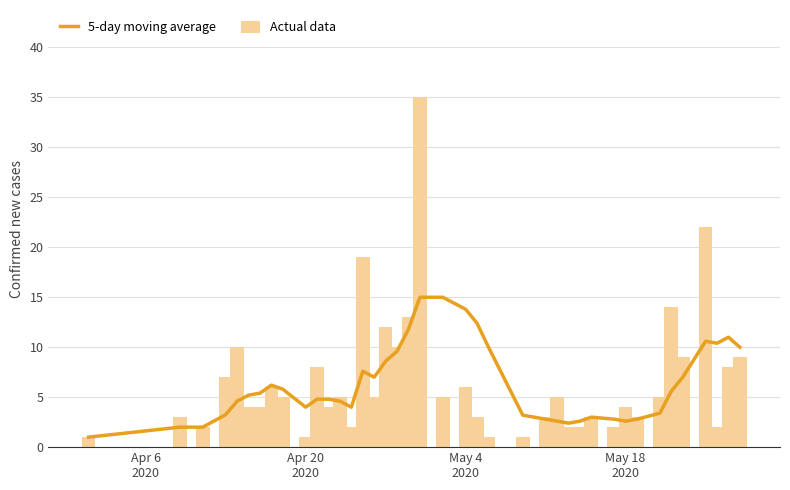

What is the difference between the maximum and minimum values in the Actual data series?

34